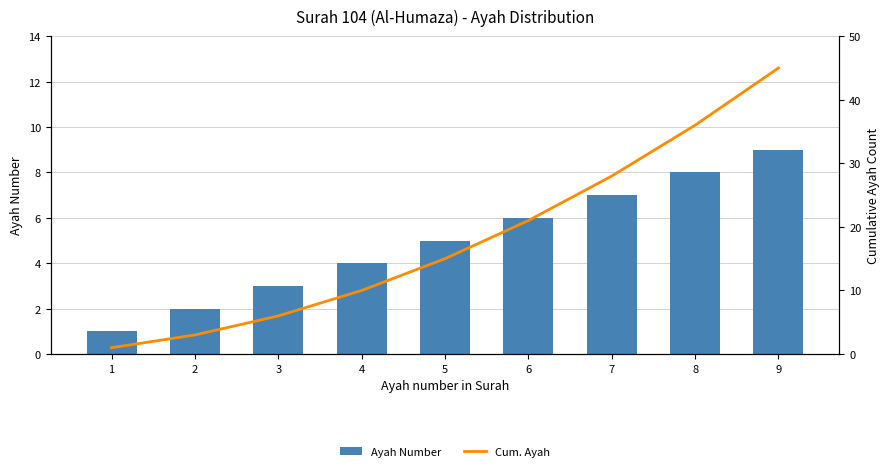

Reading right to left, list all the values displayed in this chart.

Ayah Number: 9=9	8=8	7=7	6=6	5=5	4=4	3=3	2=2	1=1
Cum. Ayah: 9=45	8=36	7=28	6=21	5=15	4=10	3=6	2=3	1=1